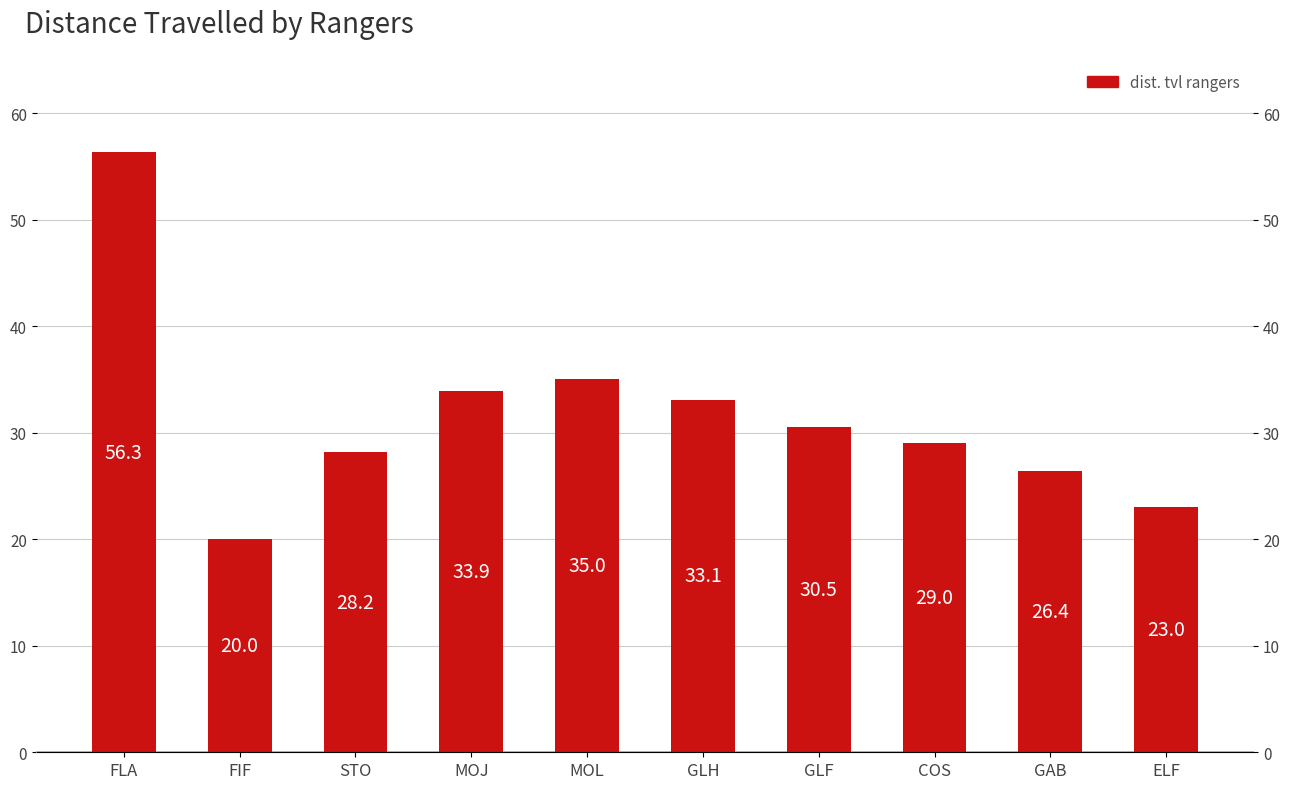

Count the number of values greater than 30.

5